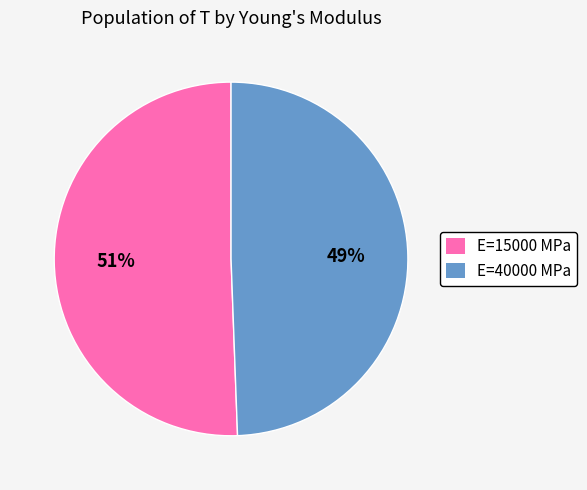

What is the smallest slice in the pie chart?

E=40000 MPa